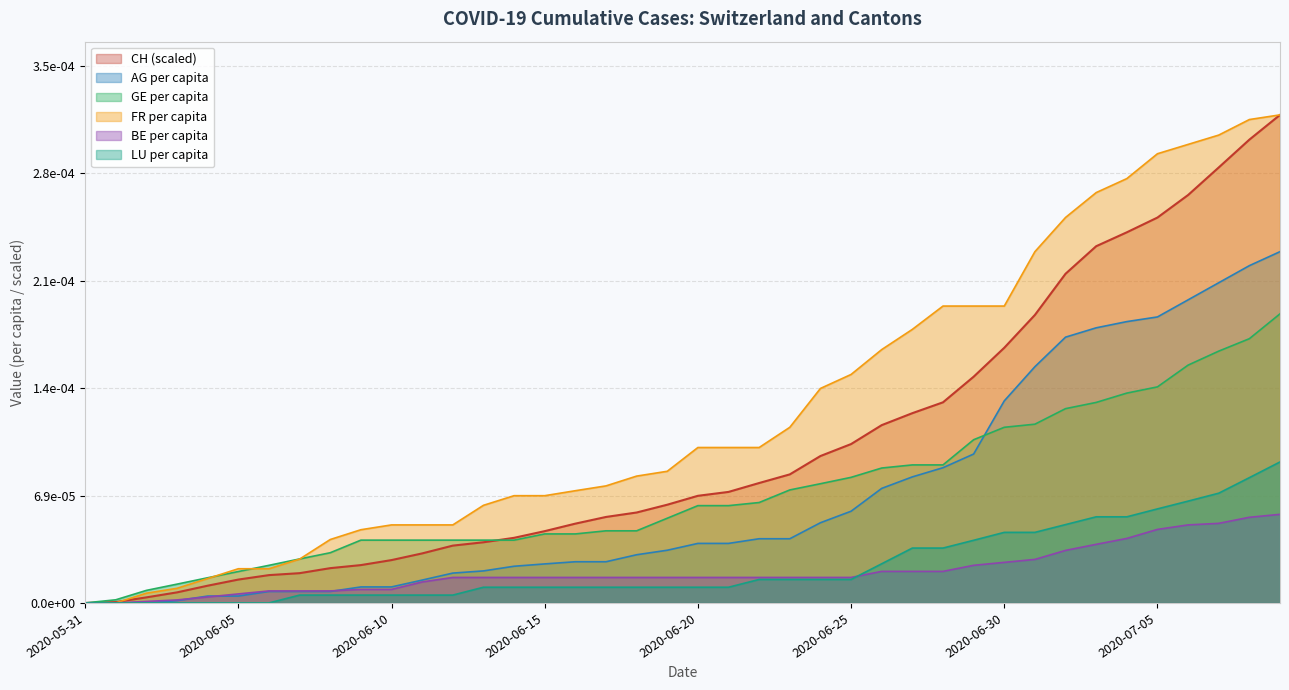

What is the label of the 18th point from the left?

2020-06-17